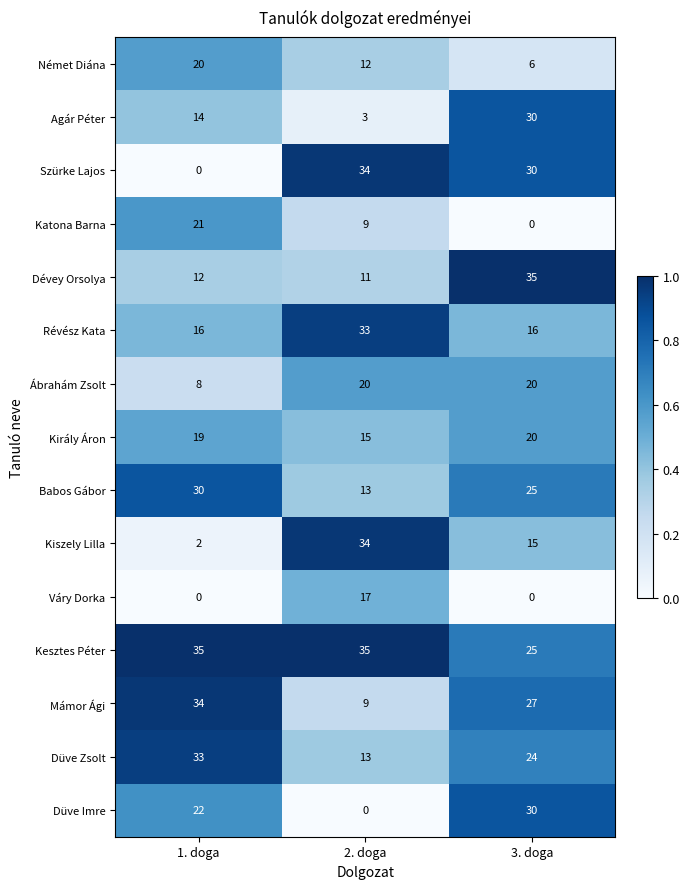

At which label is Dévey Orsolya closest to 23?

1. doga